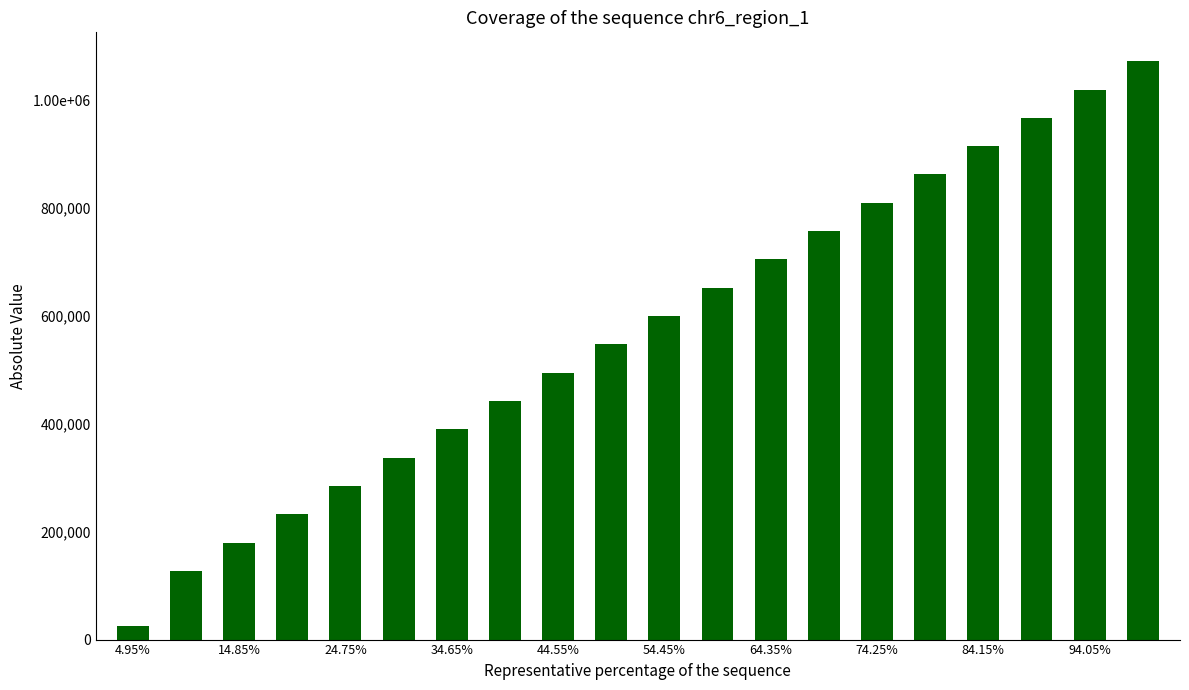

Reading left to right, transcribe all the data shown in this chart.

25500	127500	180000	232500	285000	337500	390000	442500	495000	547500	600000	652500	705000	757500	810000	862500	915000	967500	1020000	1072500